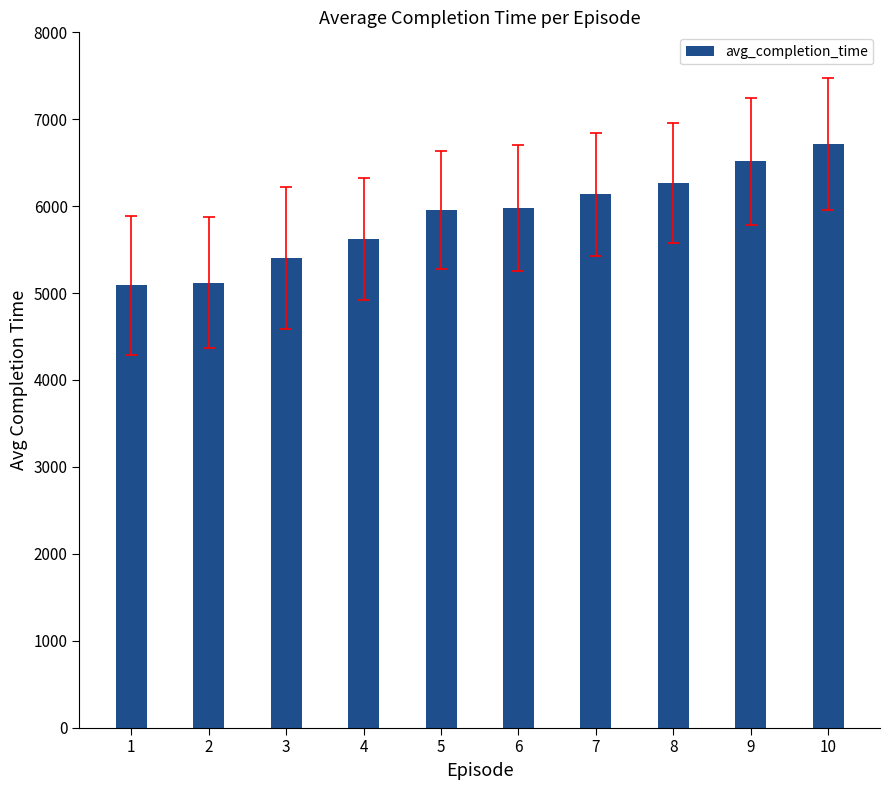

How many series are shown in this chart?

1